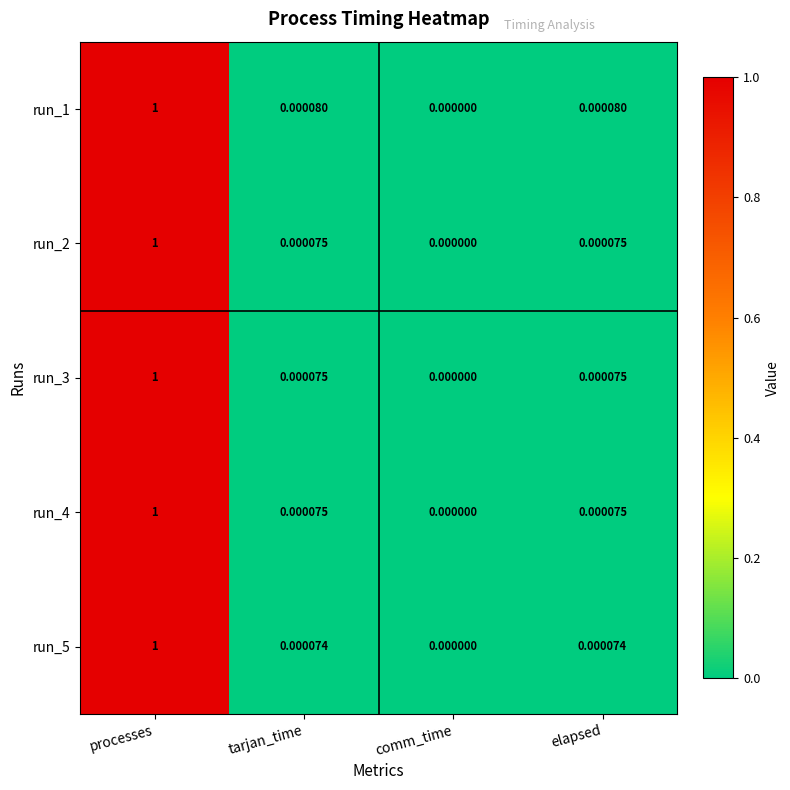

At which category is the sum across all series the highest?

processes